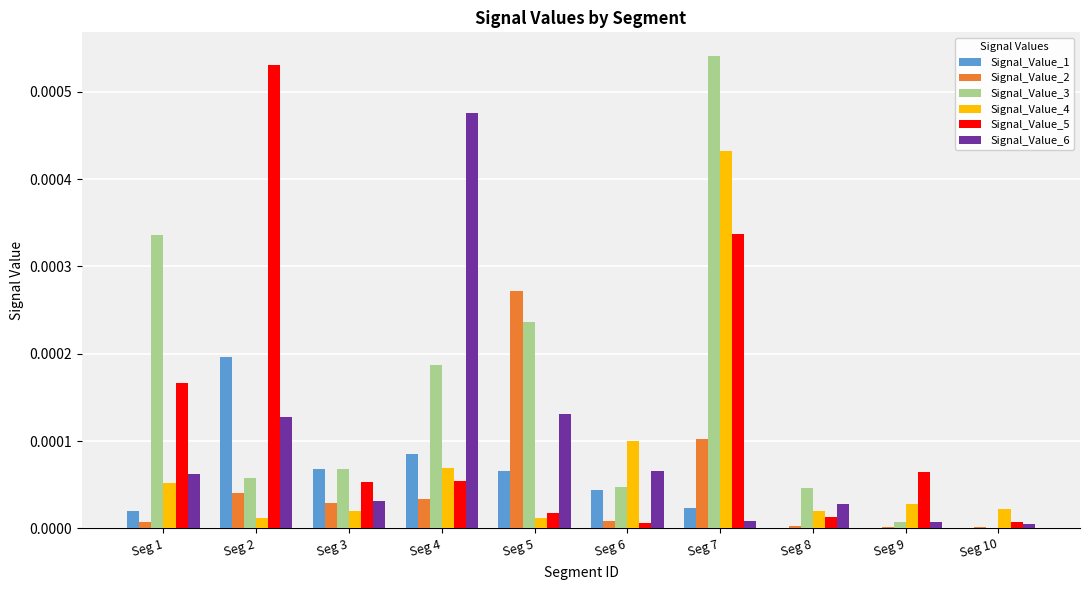

Which series changed the most between Seg 2 and Seg 4?

Signal_Value_5